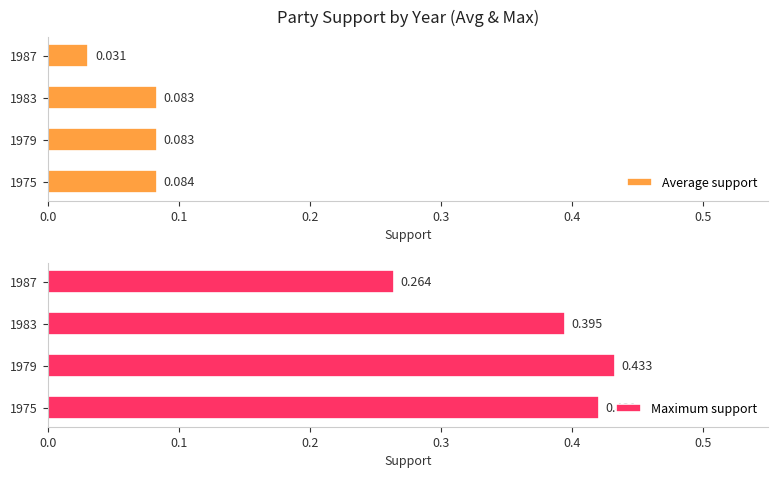

What is the value of the Maximum support bar at the 3rd from the left?

0.4